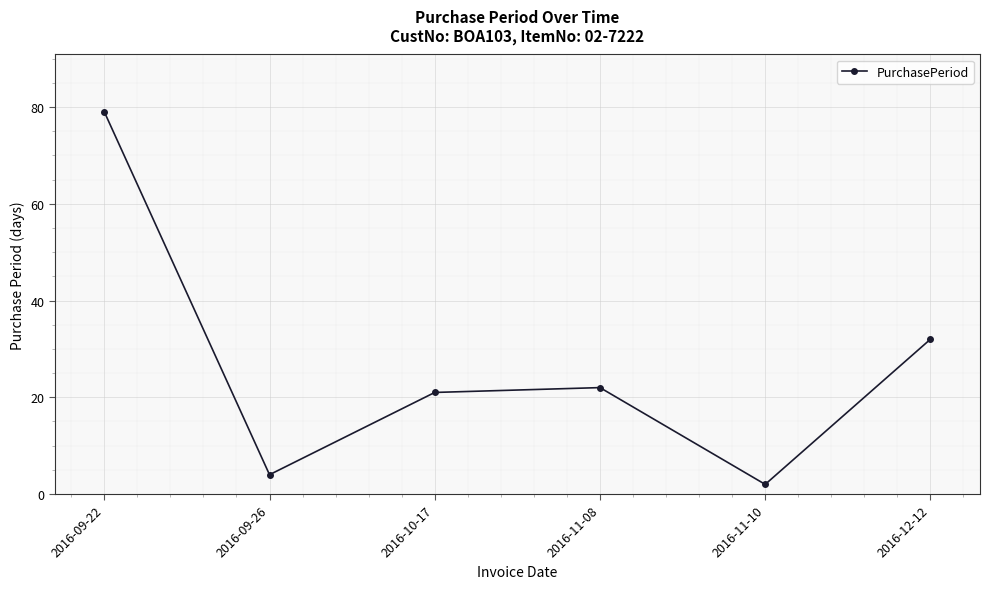

The chart shows a value of 2 at 2016-11-10. True or false?

True